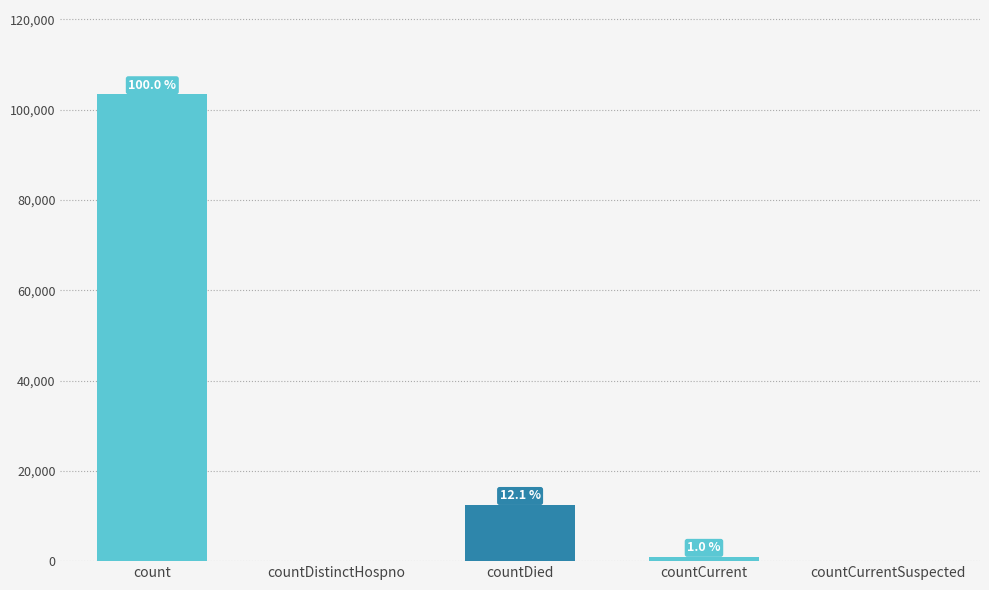

Are the bars horizontal?

No